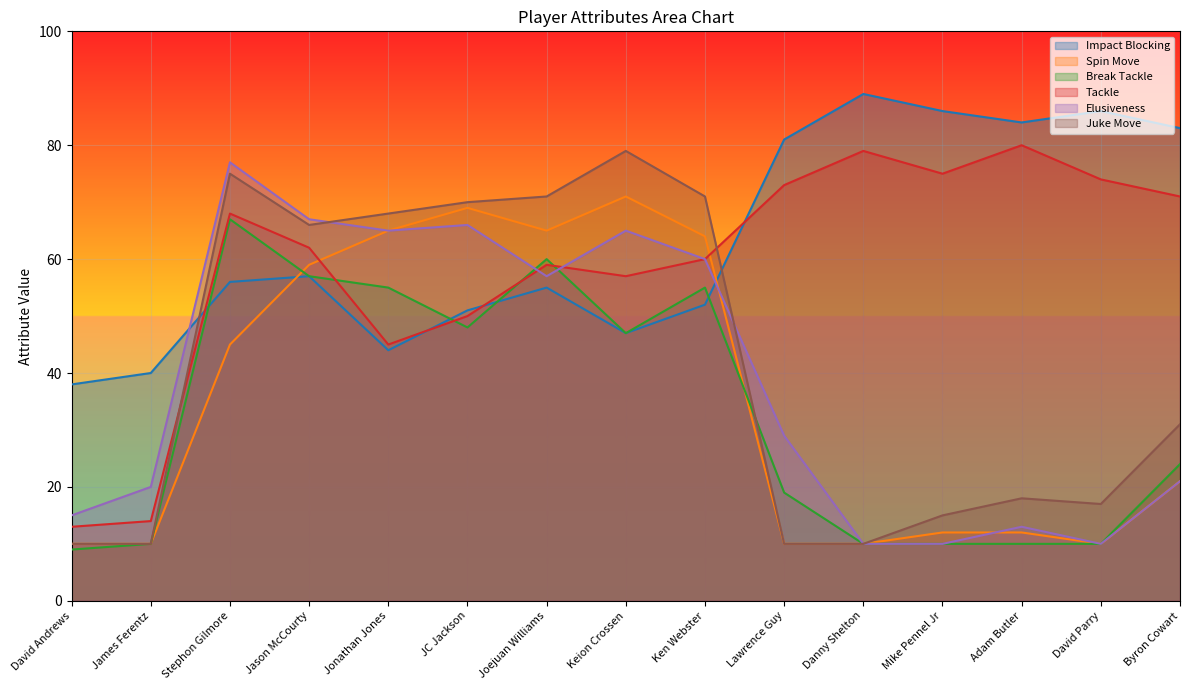

In Break Tackle, how many points are higher than both neighbors (excluding endpoints)?

3